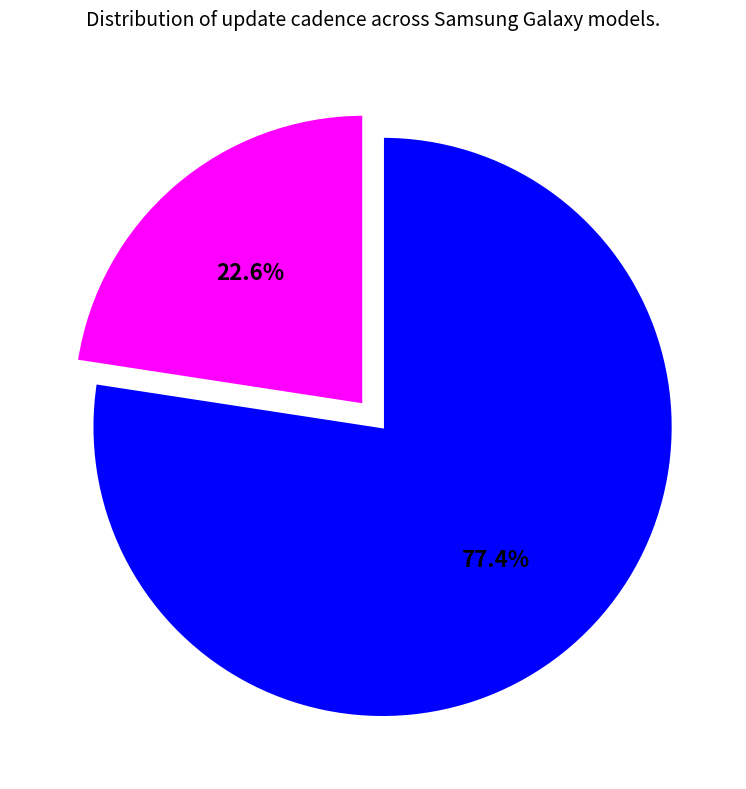

How many segments does this pie chart have?

2